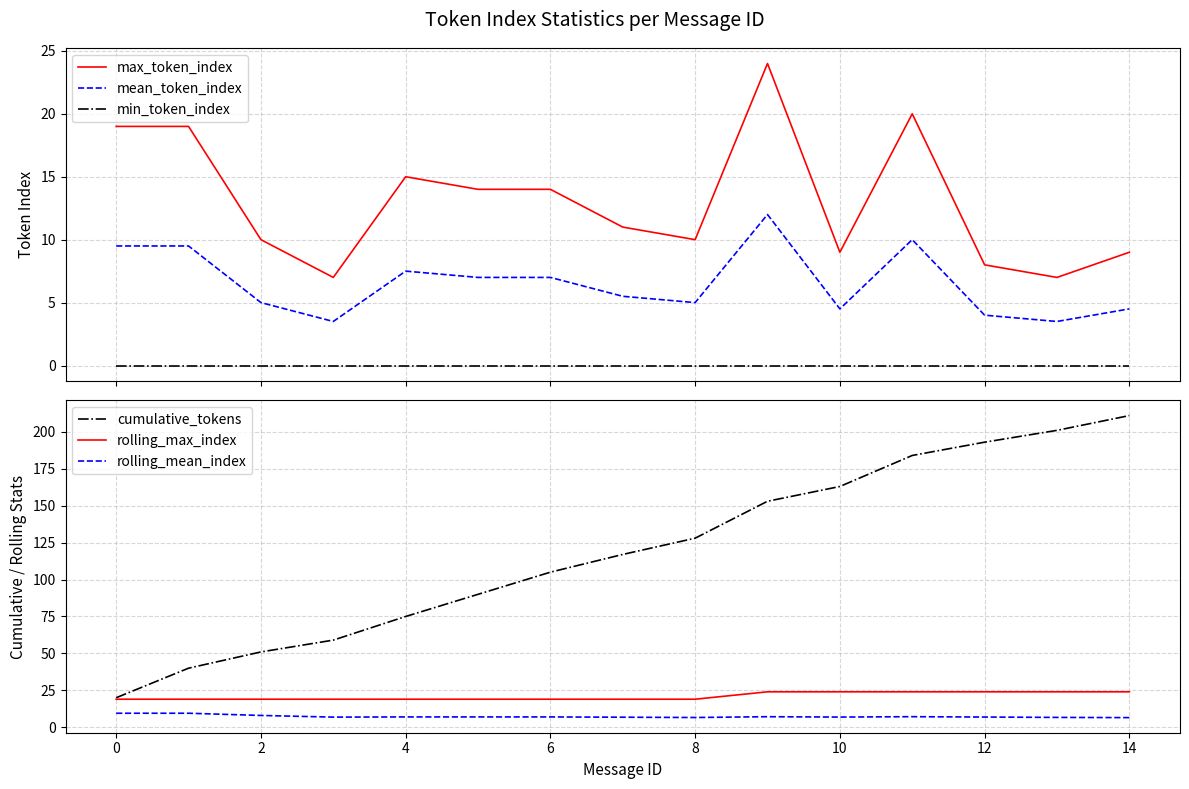

What is the highest value of the mean_token_index series?

12.0